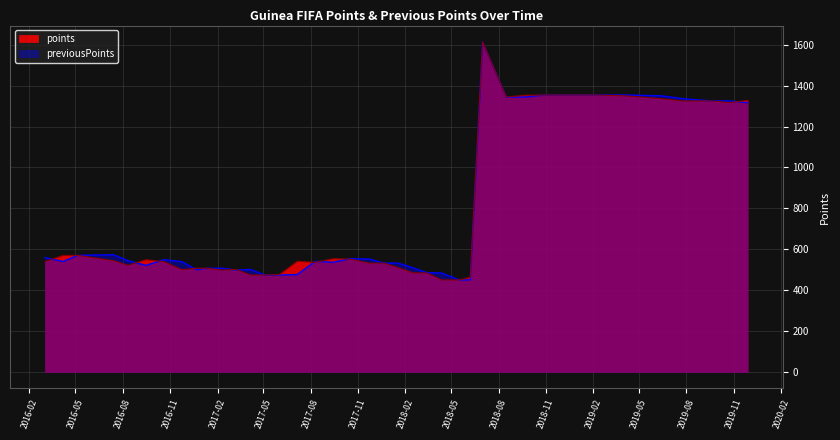

Count the number of categories in the chart.

40